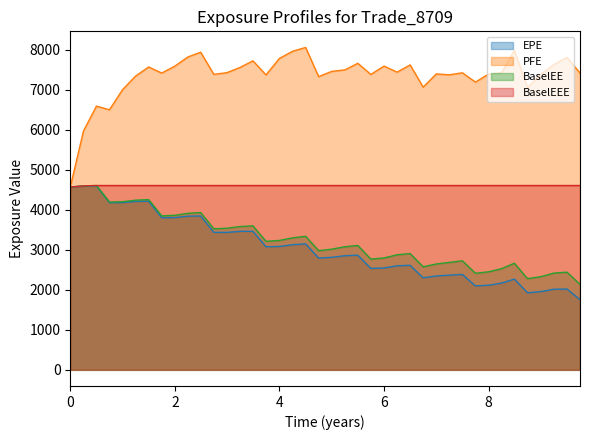

What is the difference between the maximum and minimum values in the EPE series?

2839.9